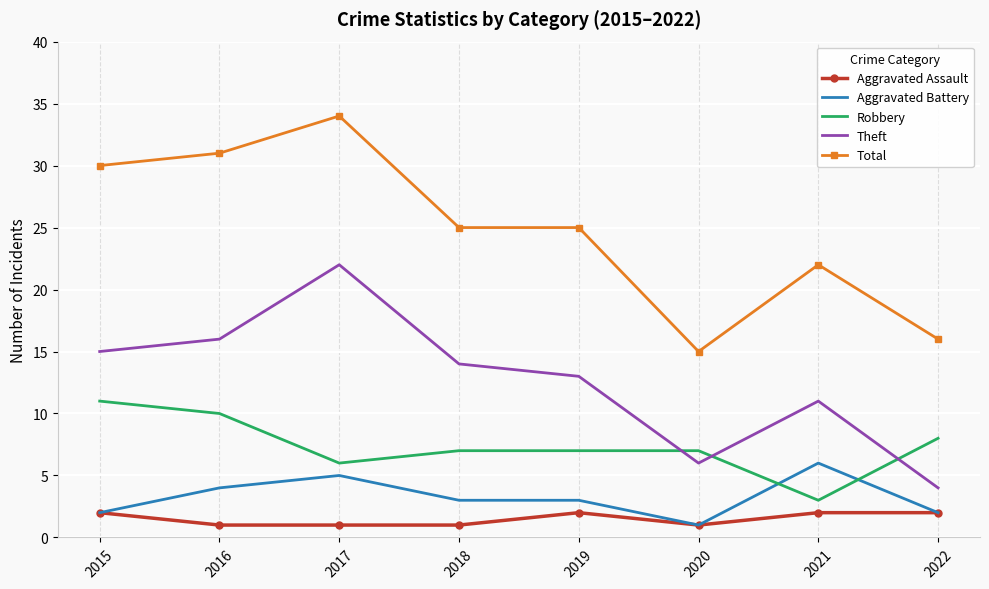

What is the approximate value of Theft at 2022, to the nearest 5?

5